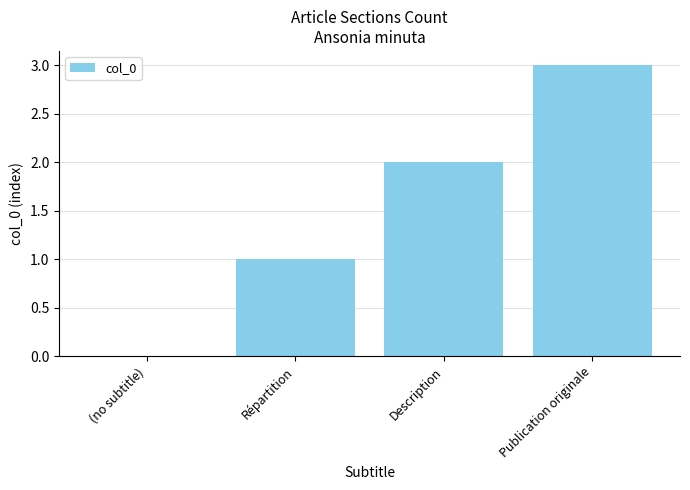

Count the number of data series in this chart.

1